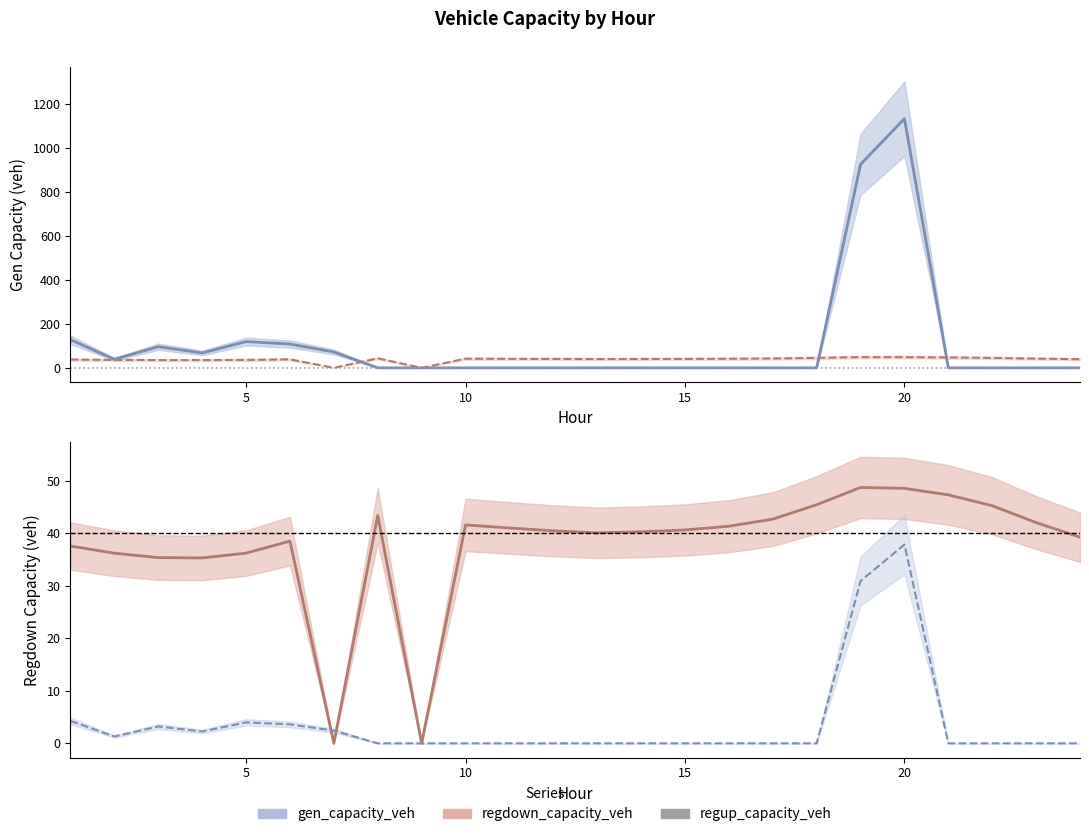

In gen_capacity_veh / 30, how many points are lower than both neighbors (excluding endpoints)?

2